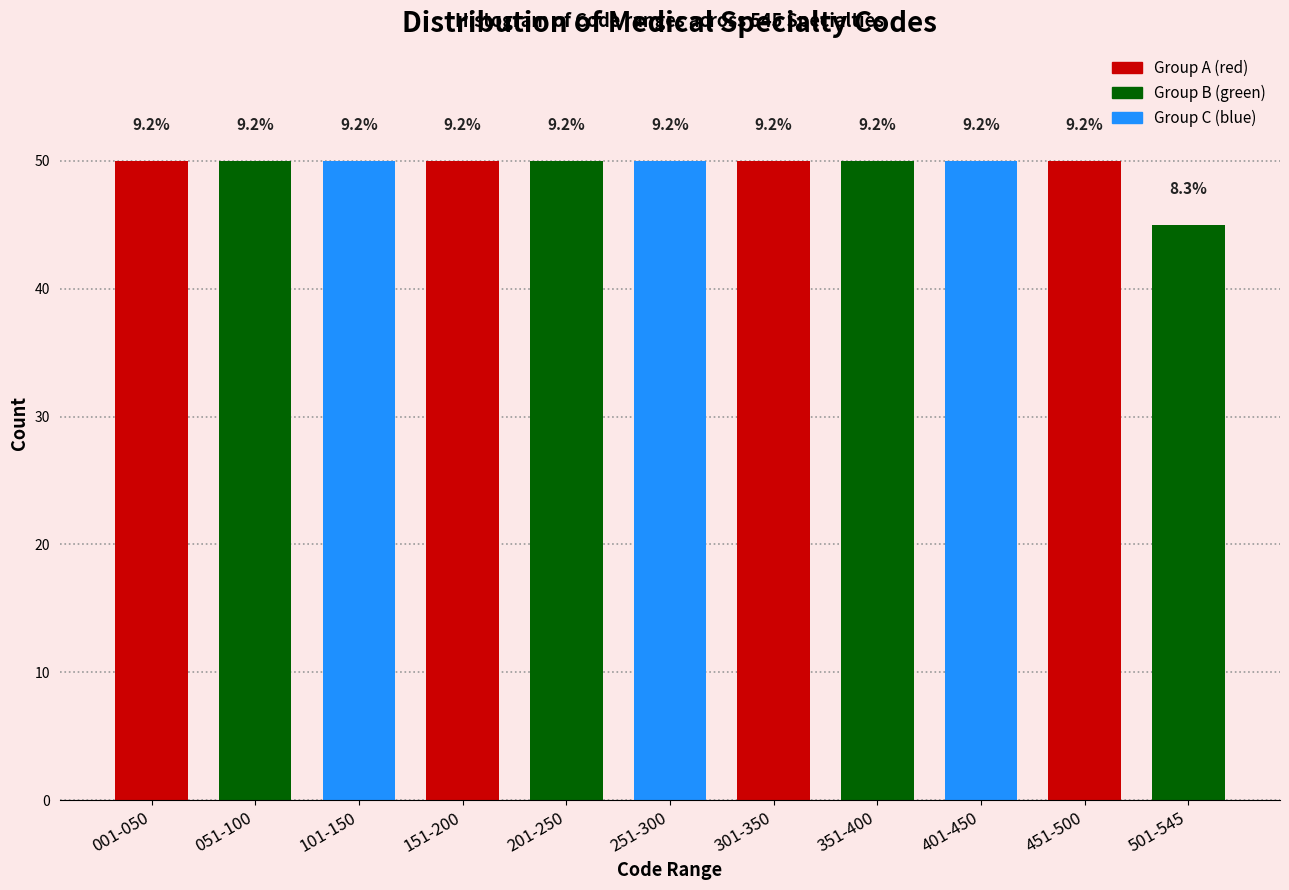

Are the bars horizontal?

No